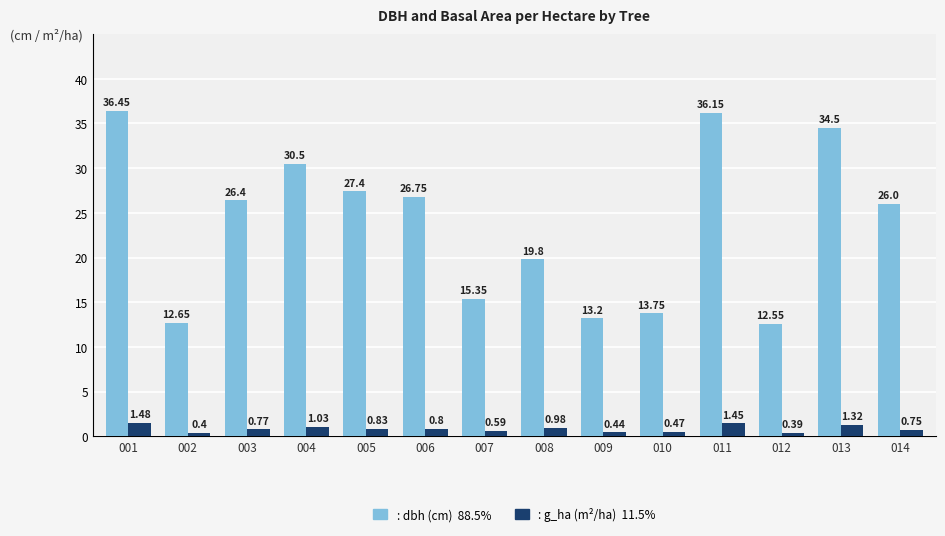

What is the total value across all series at 013?

35.8